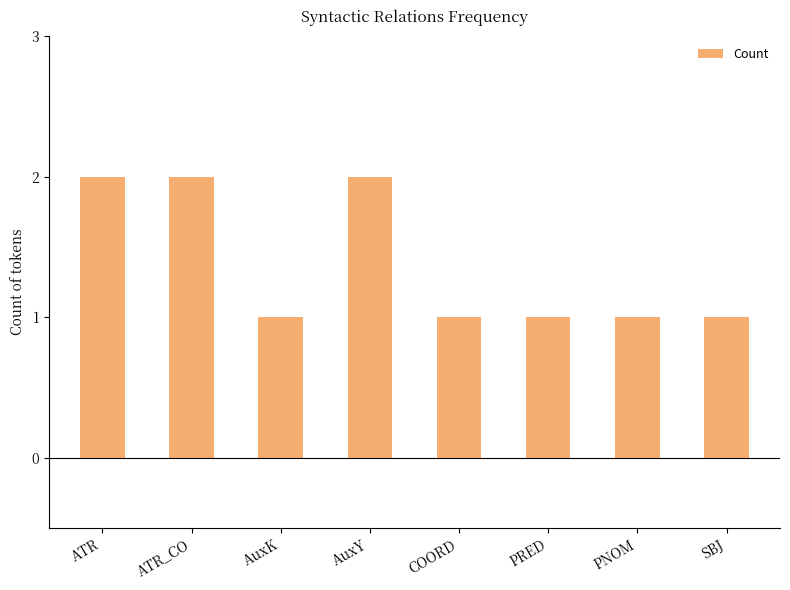

What is the label of the 3rd bar from the right?

PRED